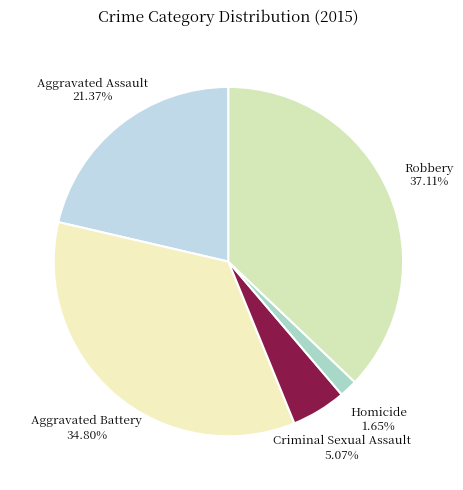

The Robbery slice represents 37% of the pie. True or false?

True